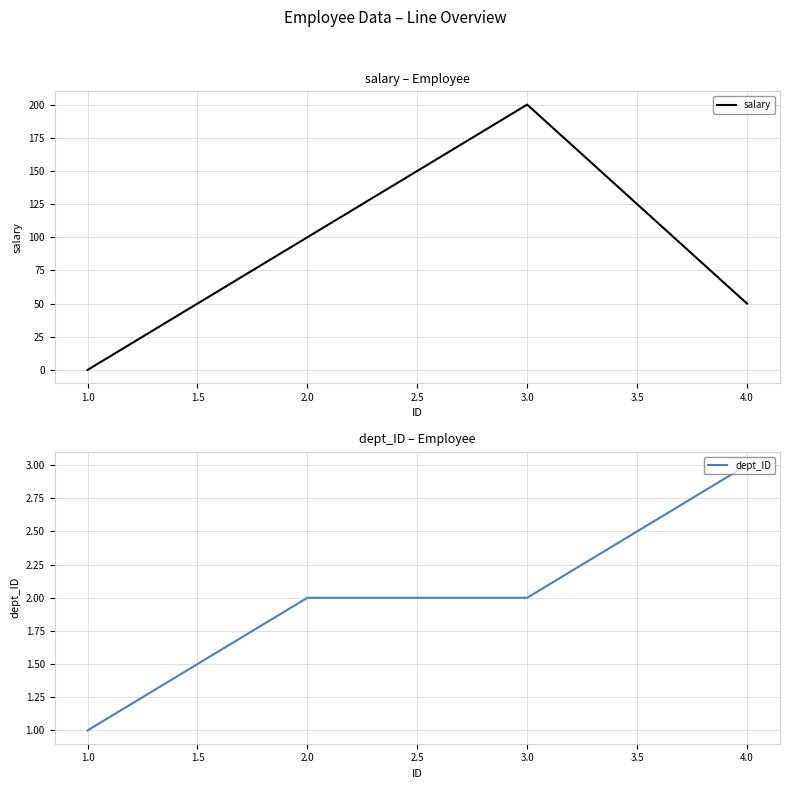

At which category does salary reach its first local peak?

3.0